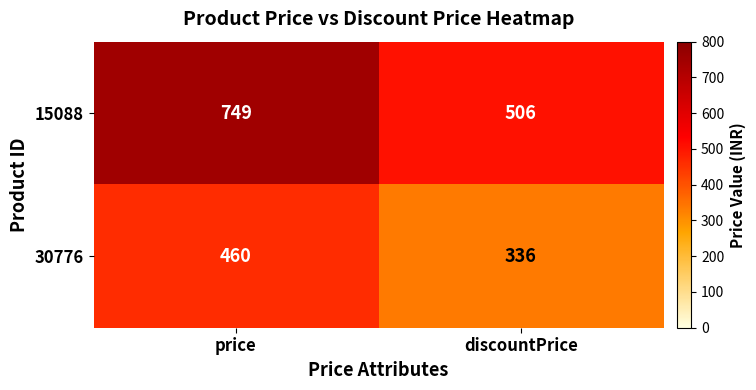

True or false: 30776 has a value of 460 at price.

True